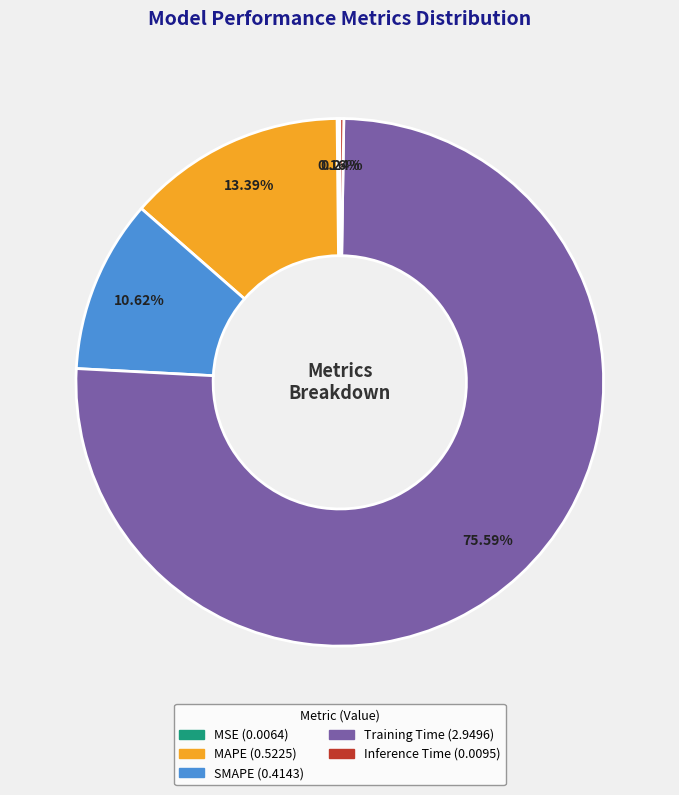

Is it true that Training Time is 76% of the pie?

True